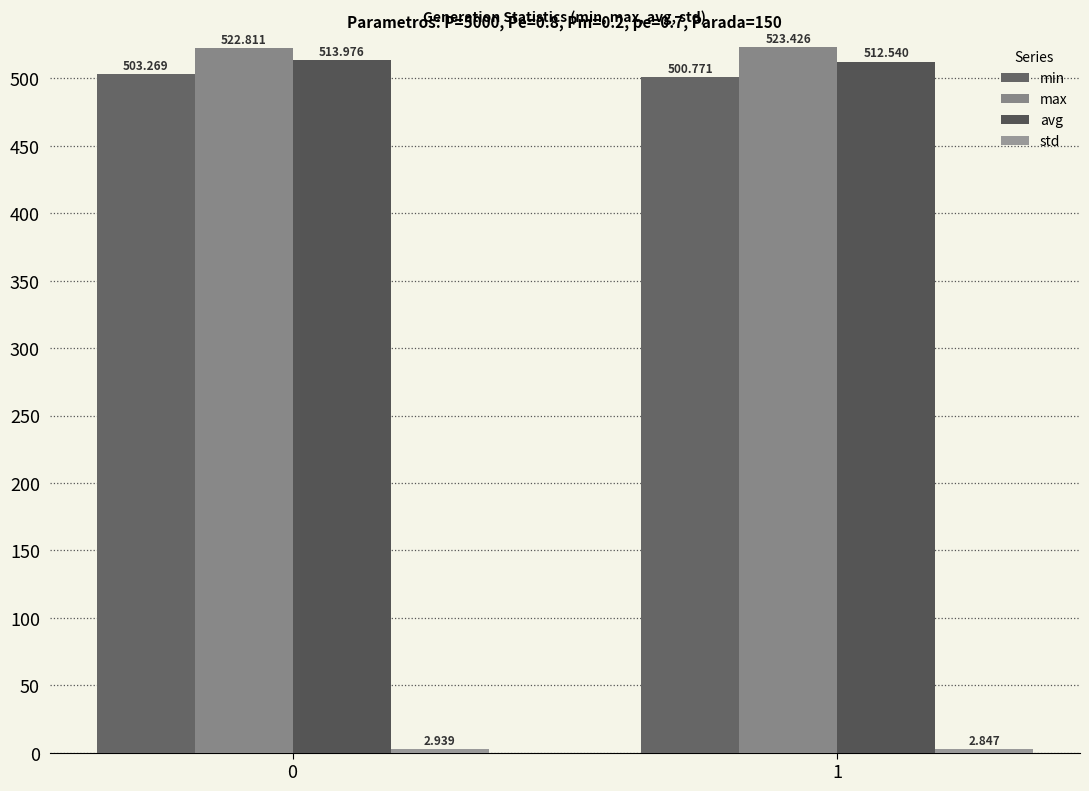

Rank the categories by min value from highest to lowest.

0, 1